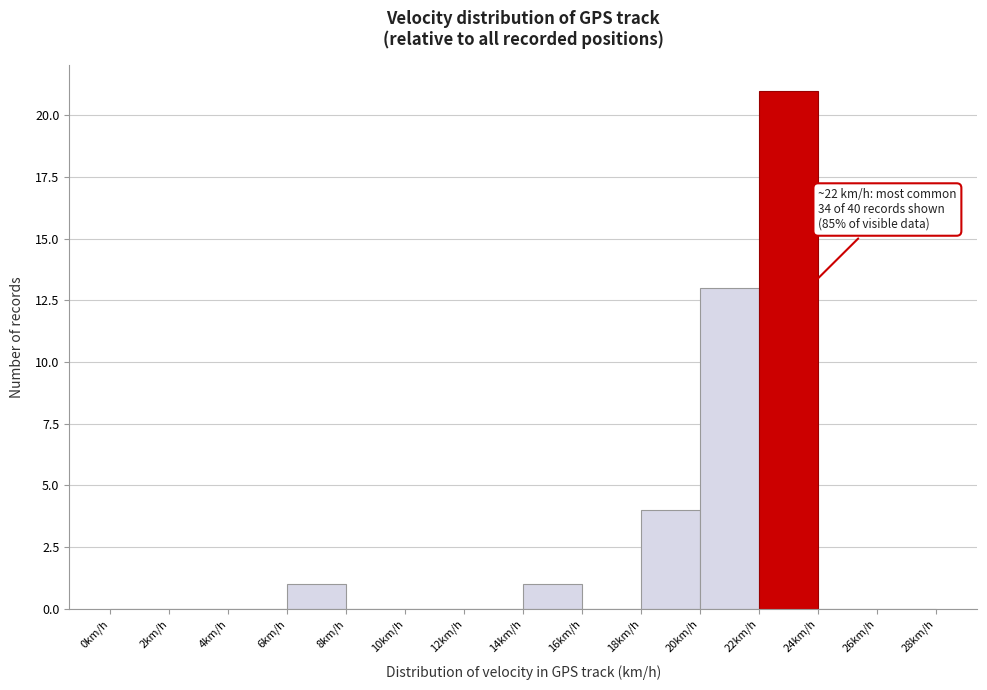

Over which range of the x-axis is the bar tallest?

22 to 24